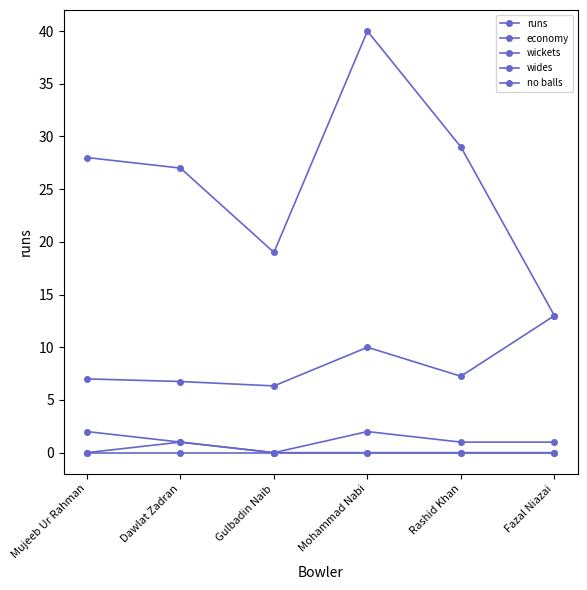

How many series are shown in this chart?

5